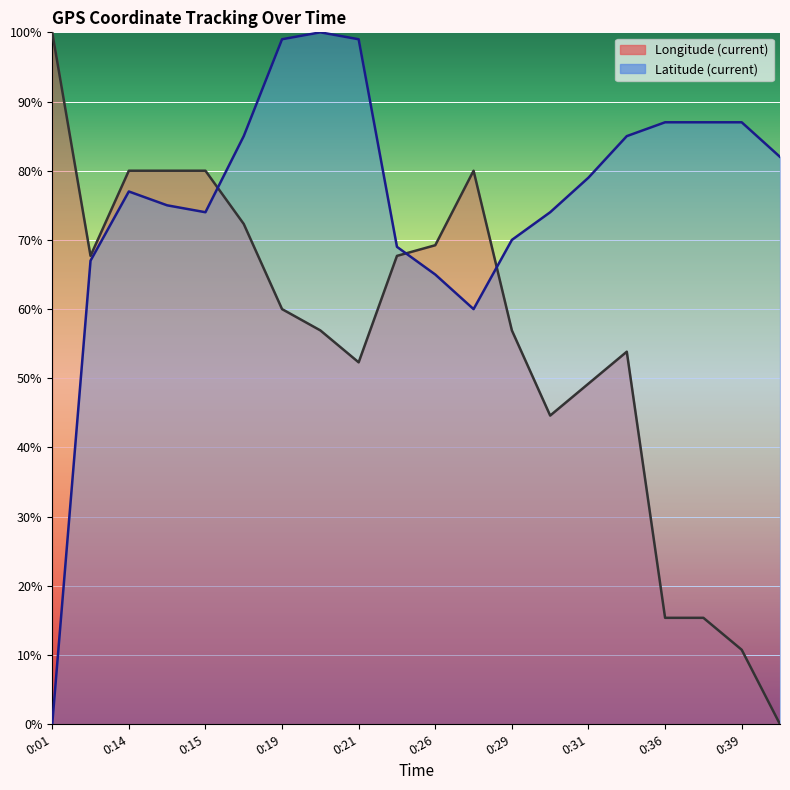

At which category is the sum across all series the highest?

0:19